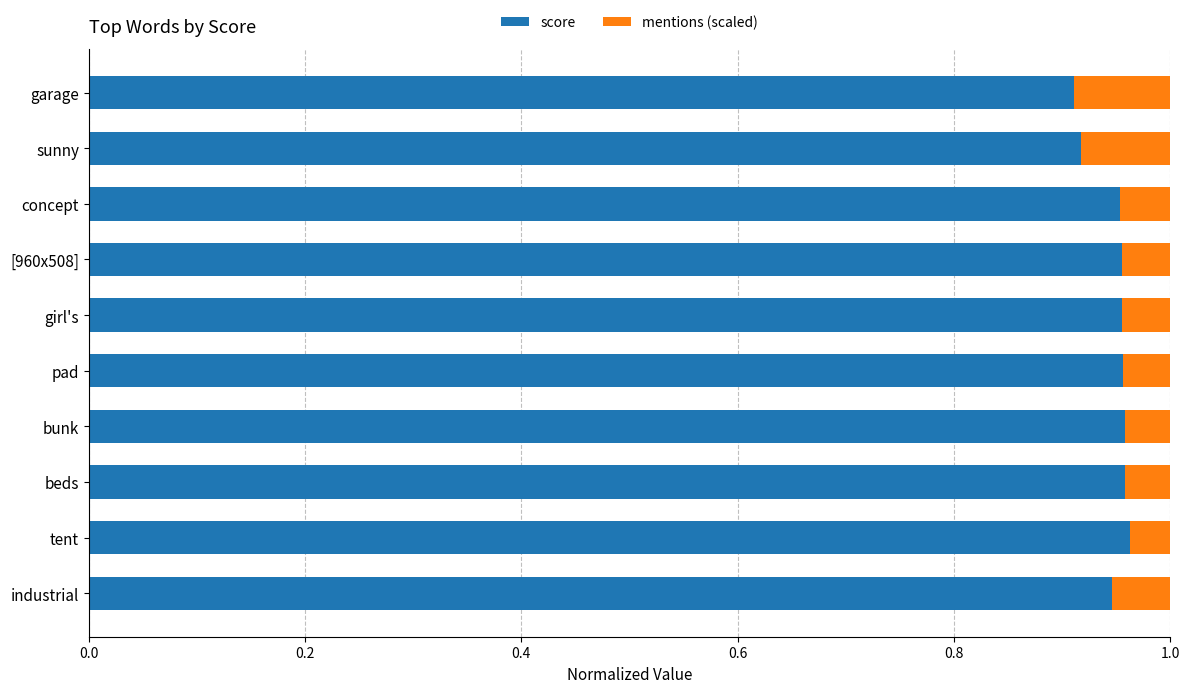

Is it true that score equals 0.6 at girl's?

False